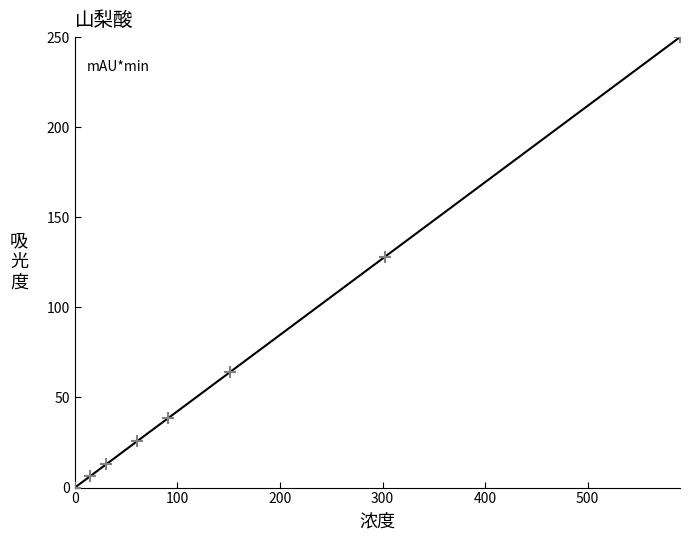

What is the range of Y values (max minus min)?

250.0